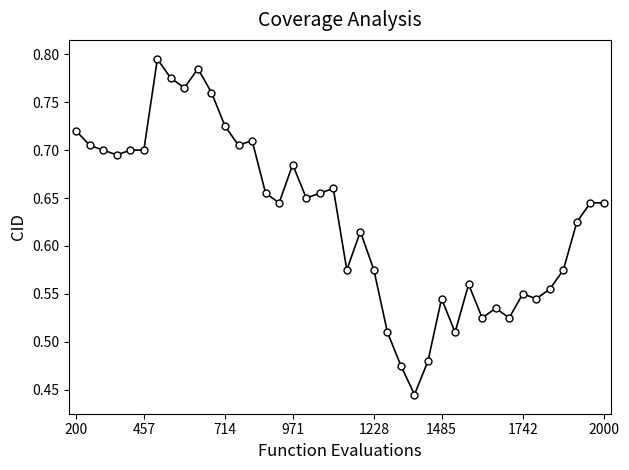

True or false: there are more than 1 points higher than both neighbors.

True